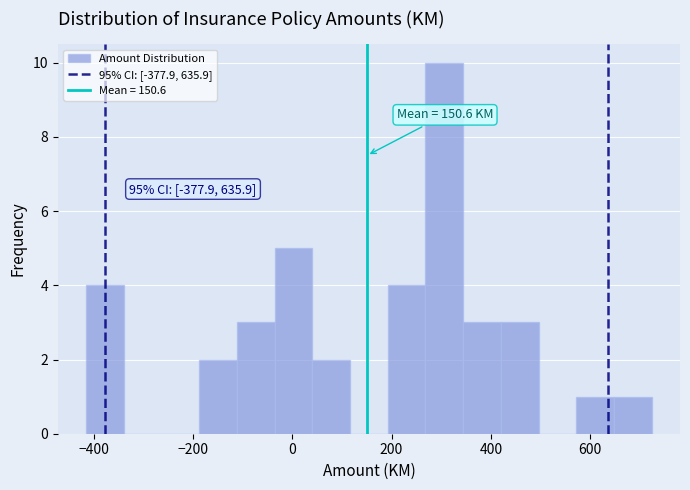

Around what value on the x-axis is the tallest bar? Give the approximate position of its centre, as read against the axis.

300